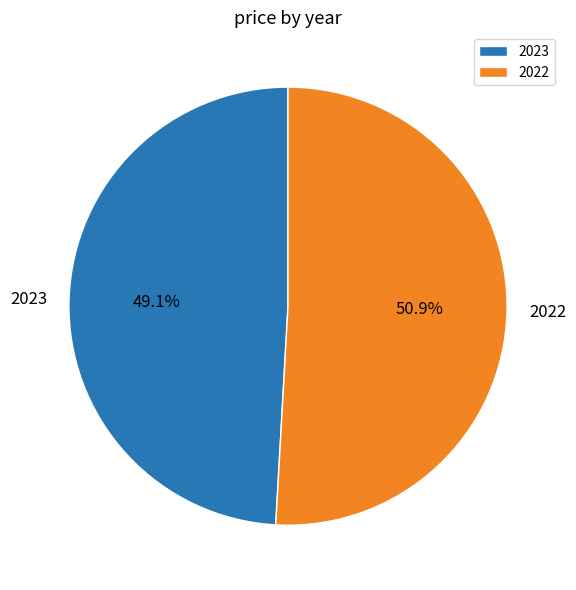

Count the number of slices in the pie.

2